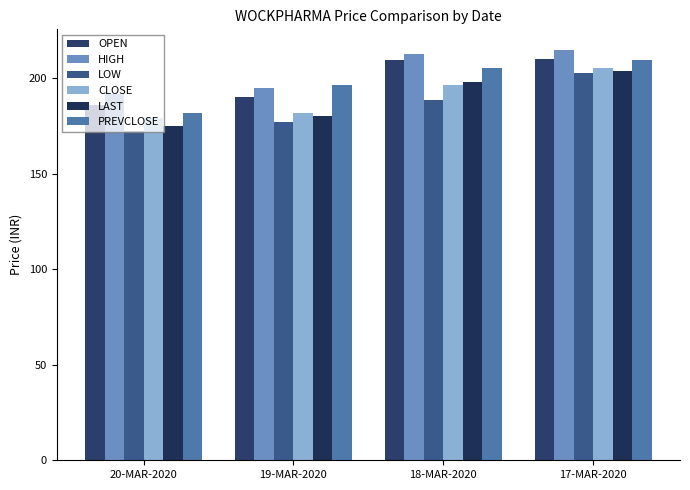

How many distinct data groups are displayed?

6